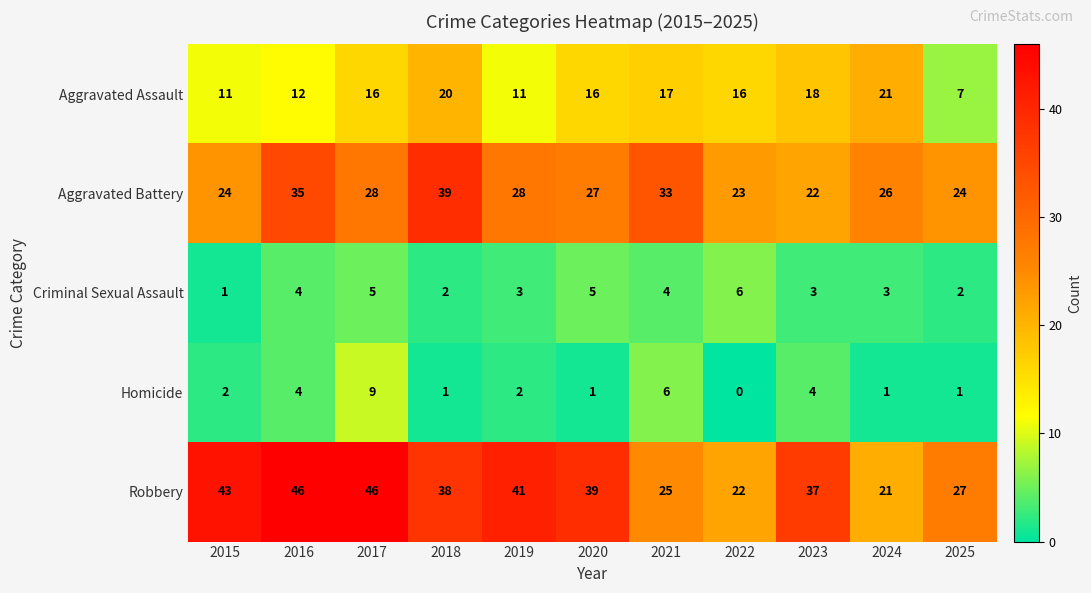

At 2020, list the series in order from largest to smallest.

Robbery, Aggravated Battery, Aggravated Assault, Criminal Sexual Assault, Homicide